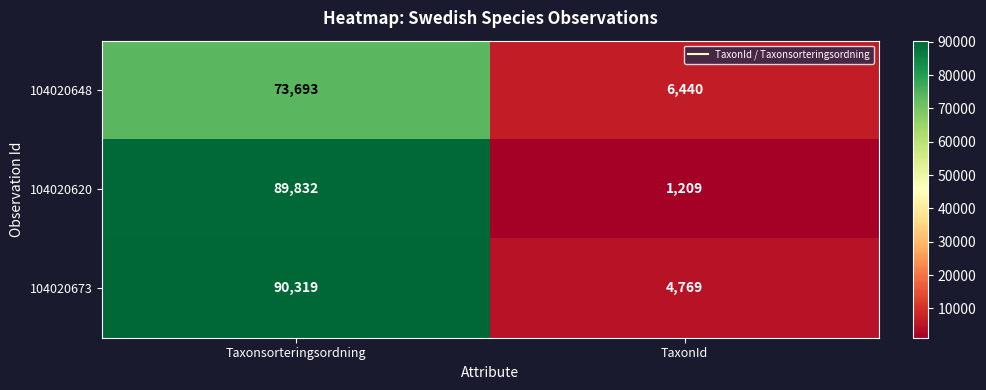

List the series in order of their overall mean, lowest first.

104020648, 104020620, 104020673